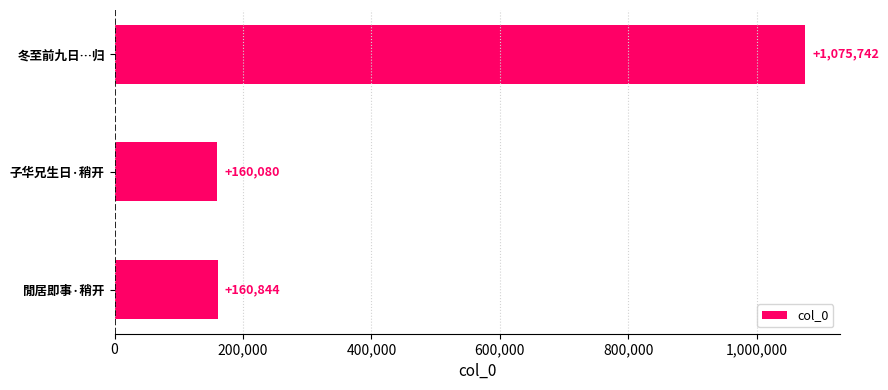

Rank the categories by value from lowest to highest.

子华兄生日·稍开, 閒居即事·稍开, 冬至前九日…归